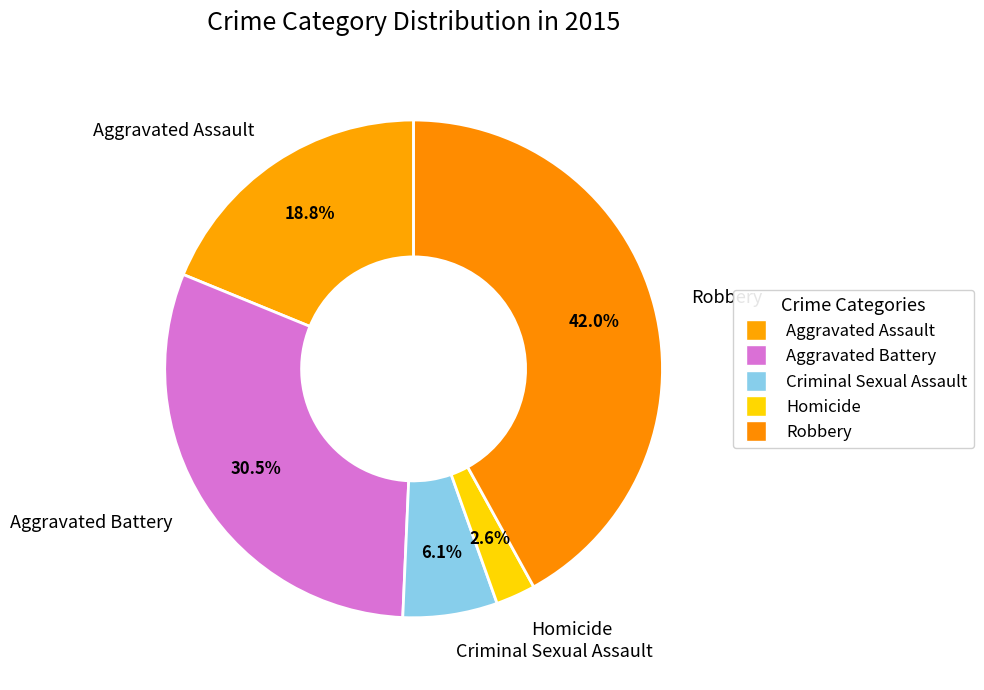

Which has a higher value, Robbery or Homicide?

Robbery